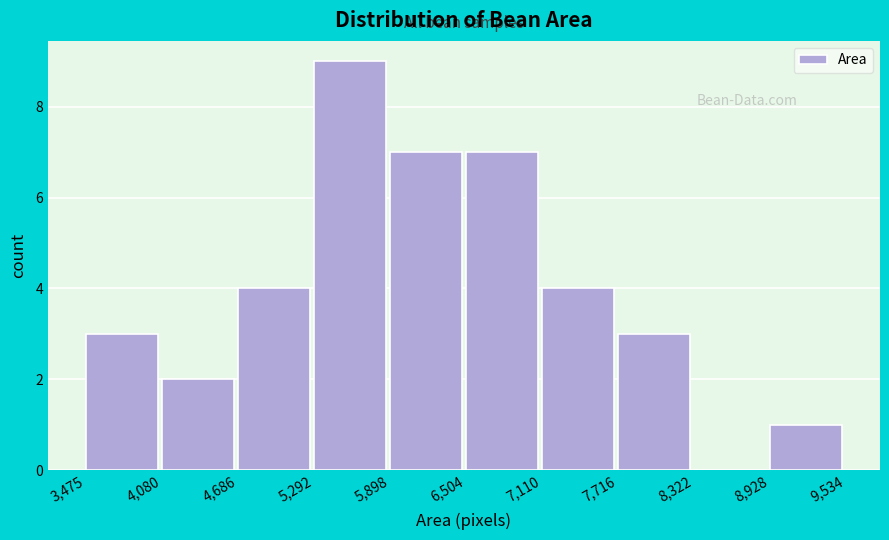

Reading left to right, list every bar in this chart as the range it spans on the x-axis followed by its height. The values are not printed on the chart, so give them approximately, as read against the axis.

3,475 to 4,080: 3
4,080 to 4,686: 2
4,686 to 5,292: 4
5,292 to 5,898: 9
5,898 to 6,504: 7
6,504 to 7,110: 7
7,110 to 7,716: 4
7,716 to 8,322: 3
8,322 to 8,928: 0
8,928 to 9,534: 1